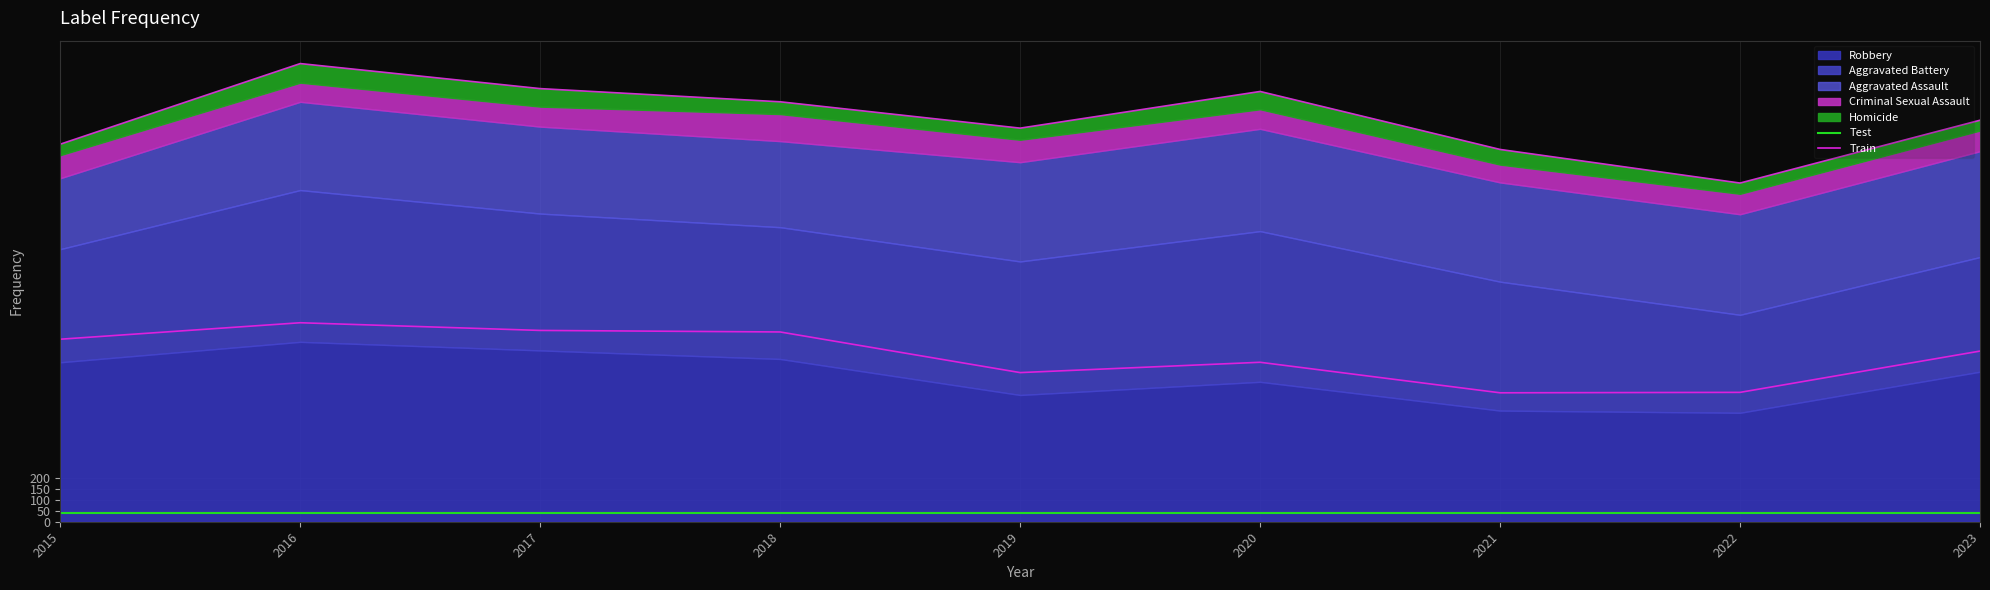

True or false: Test and Train intersect in this chart.

False